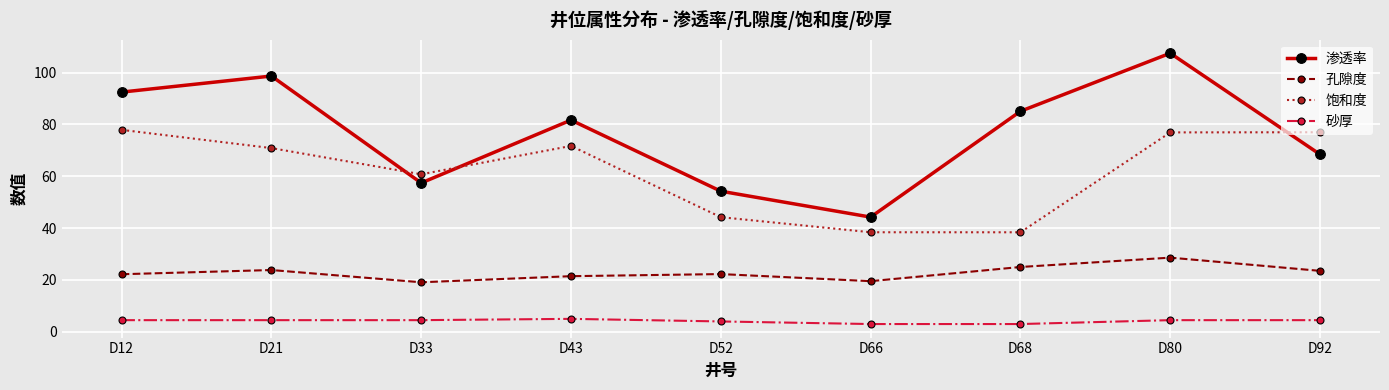

How many data points does each series have?

9